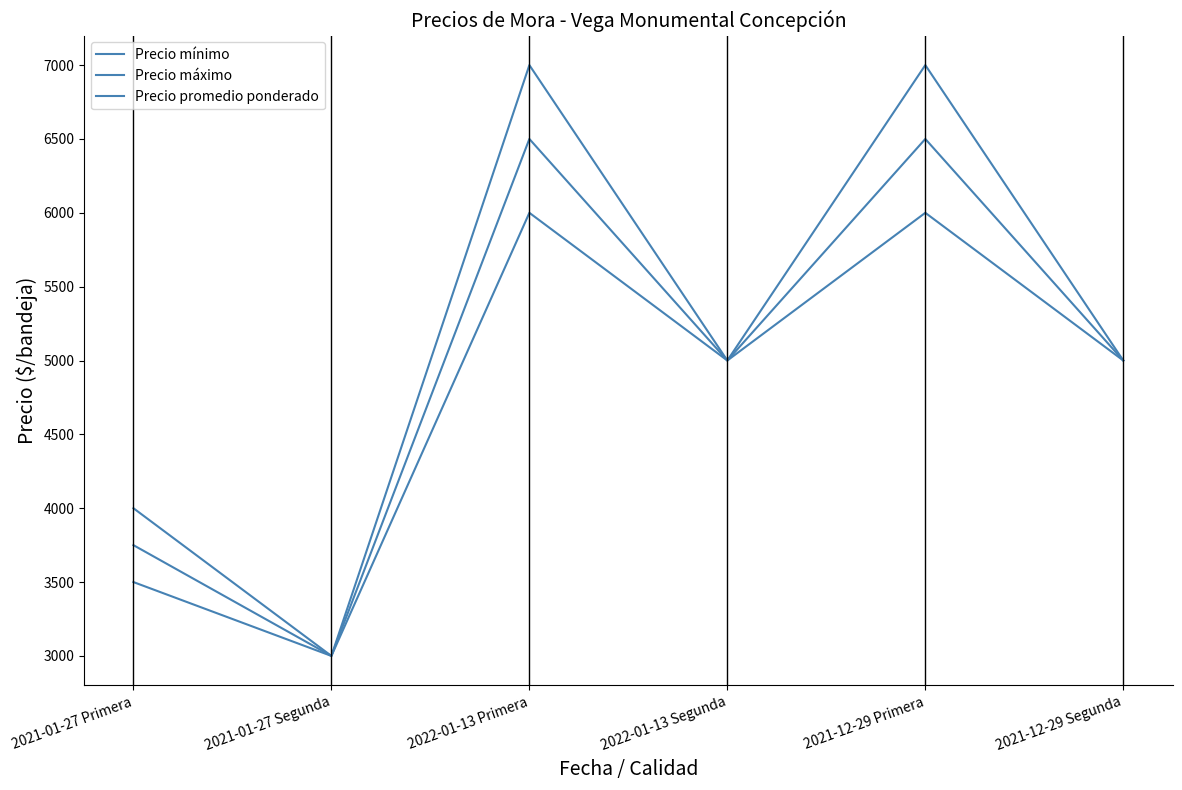

Does the chart display data point markers on the line(s)?

No